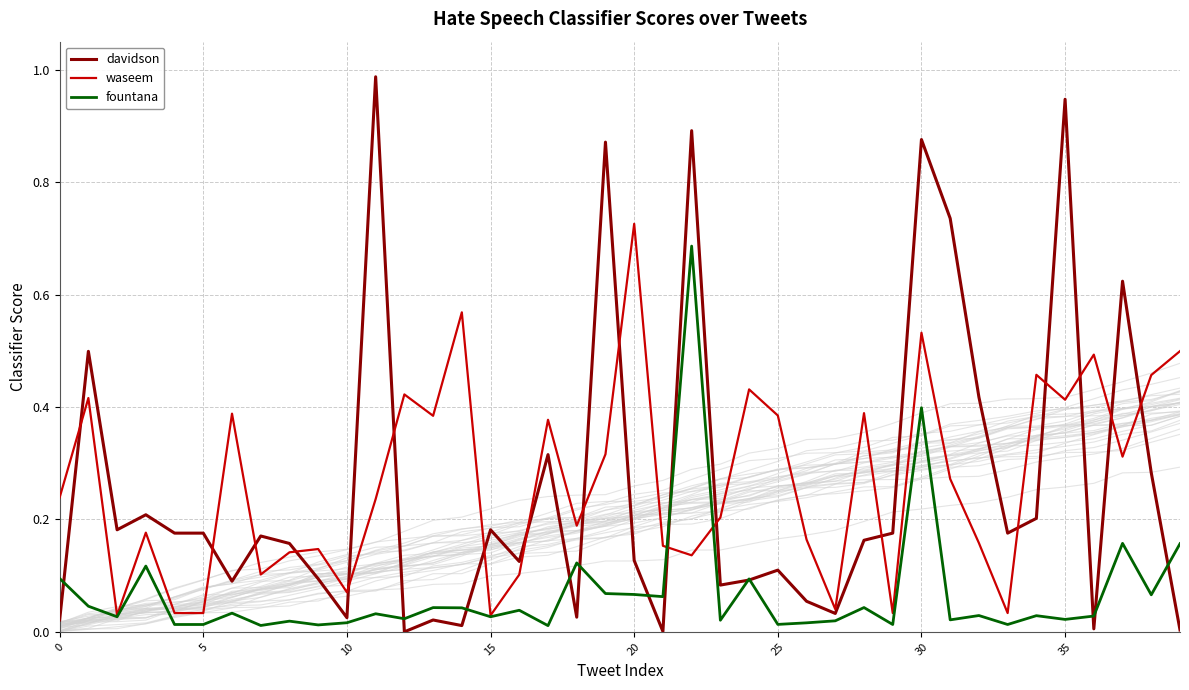

What is the difference between the second highest and minimum values in the fountana series?

0.4